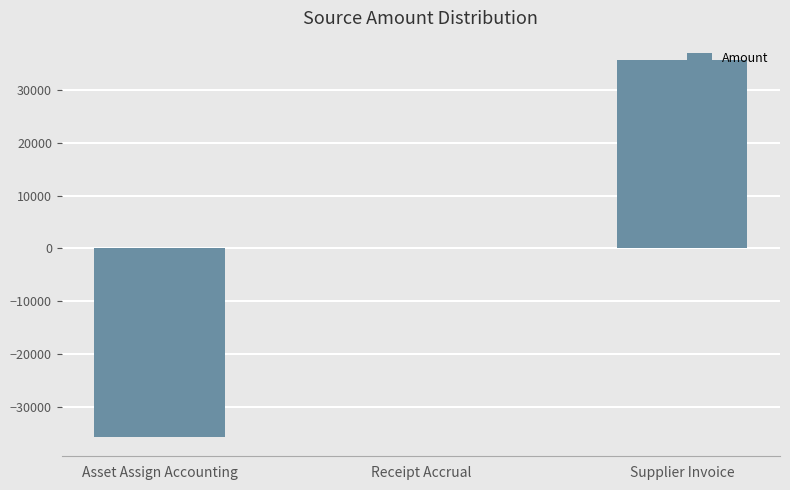

True or false: the data shows -24385.0 at Asset Assign Accounting.

False